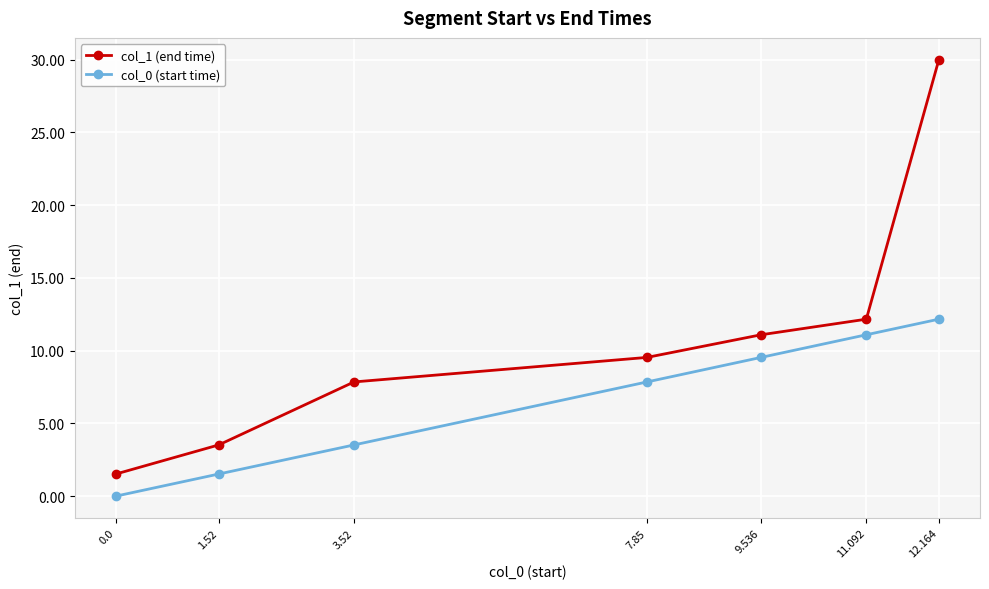

True or false: col_0 (start time) and col_1 (end time) cross at least once.

False